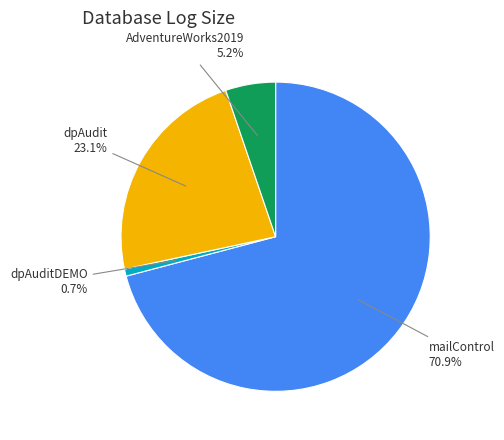

The AdventureWorks2019 slice represents 11% of the pie. True or false?

False